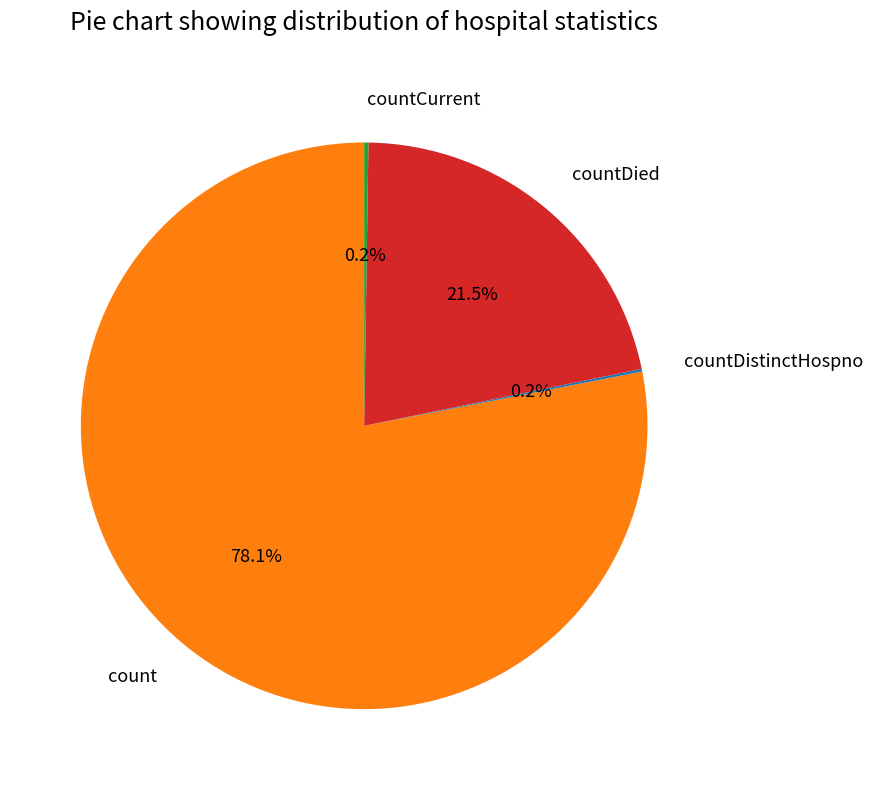

Is there any slice that represents more than half of the pie?

Yes